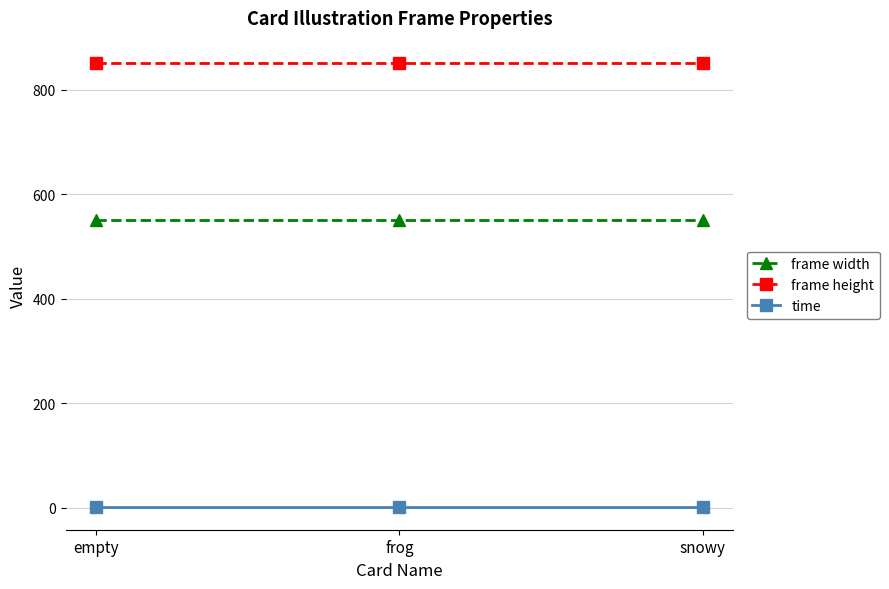

Reading left to right, what are all the values shown in this chart?

frame width: 550.0	550.0	550.0
frame height: 851.0	851.0	851.0
time: 0.1	0.1	0.1